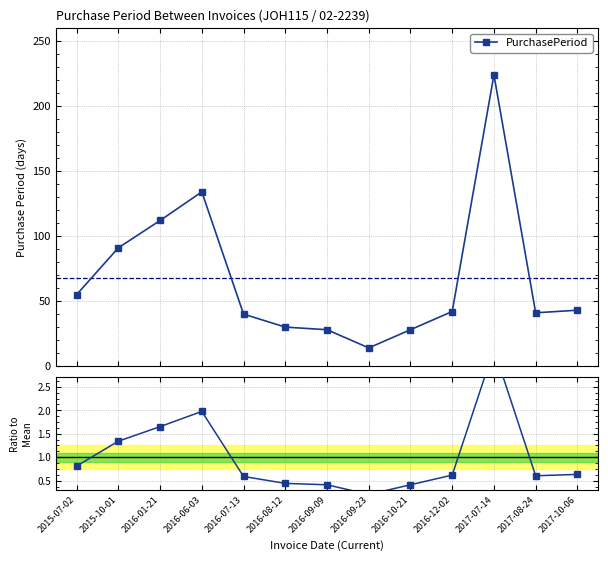

How many data points does each series have?

13